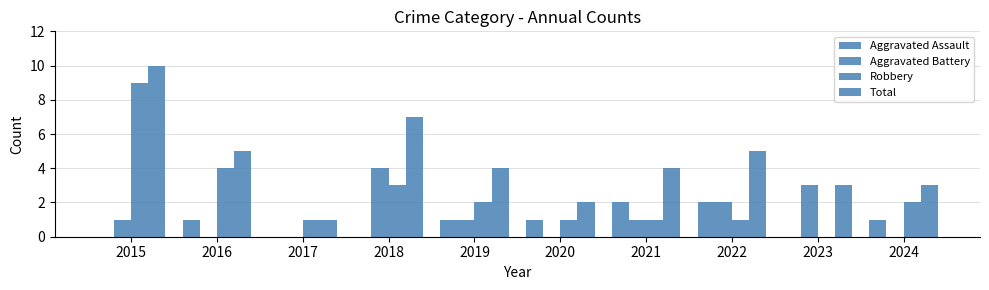

How many data points does each series have?

10